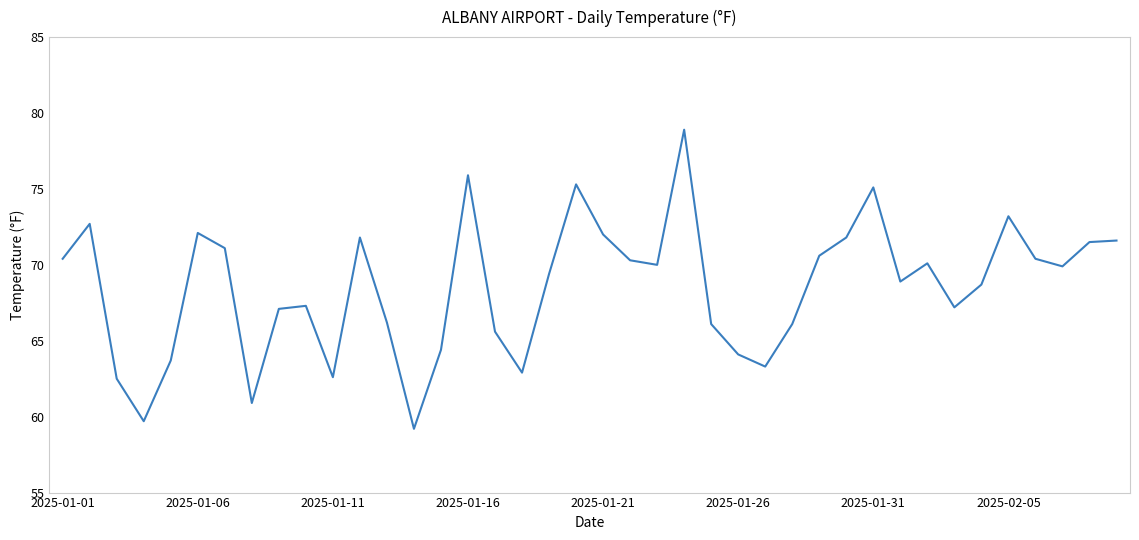

Count the number of data series in this chart.

1